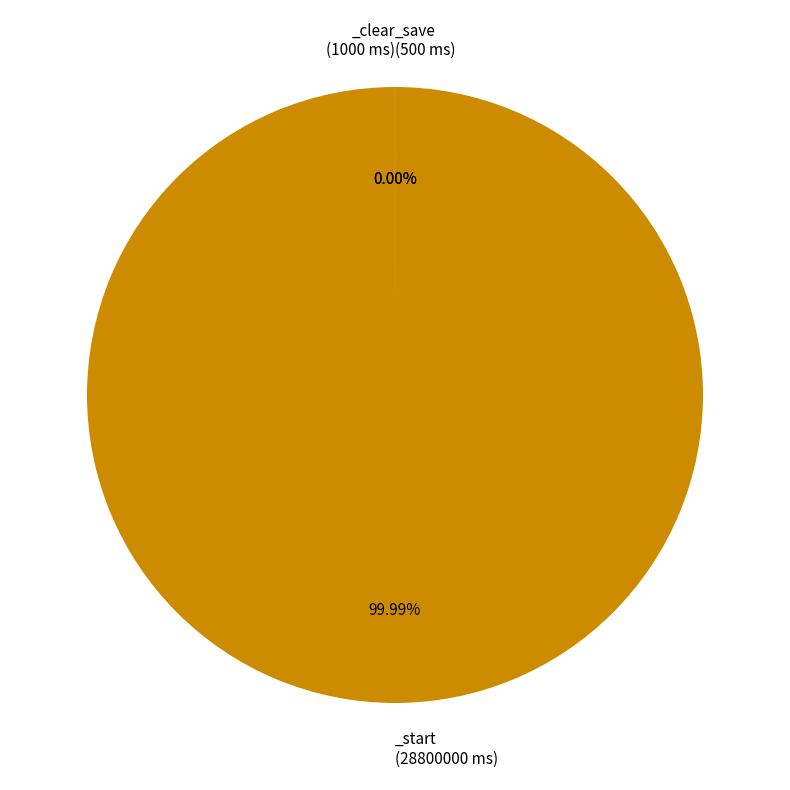

What is the change in value from _clear to _save?

-500